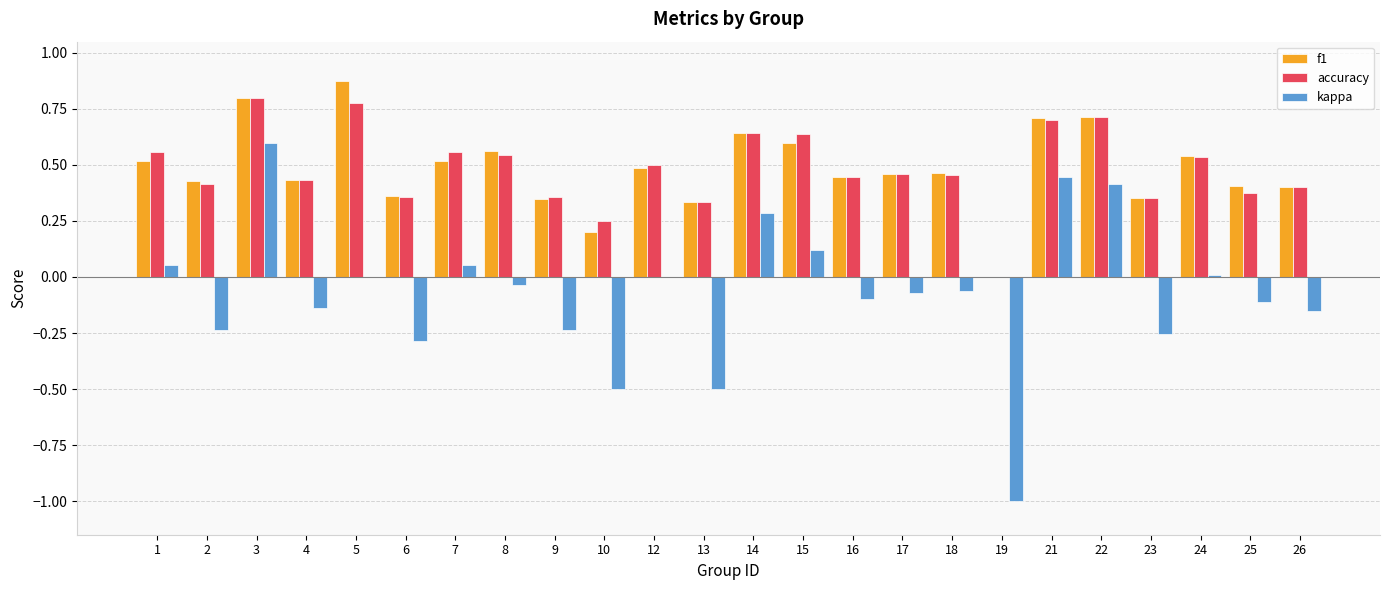

The value of kappa at 16 is -0.0. True or false?

False